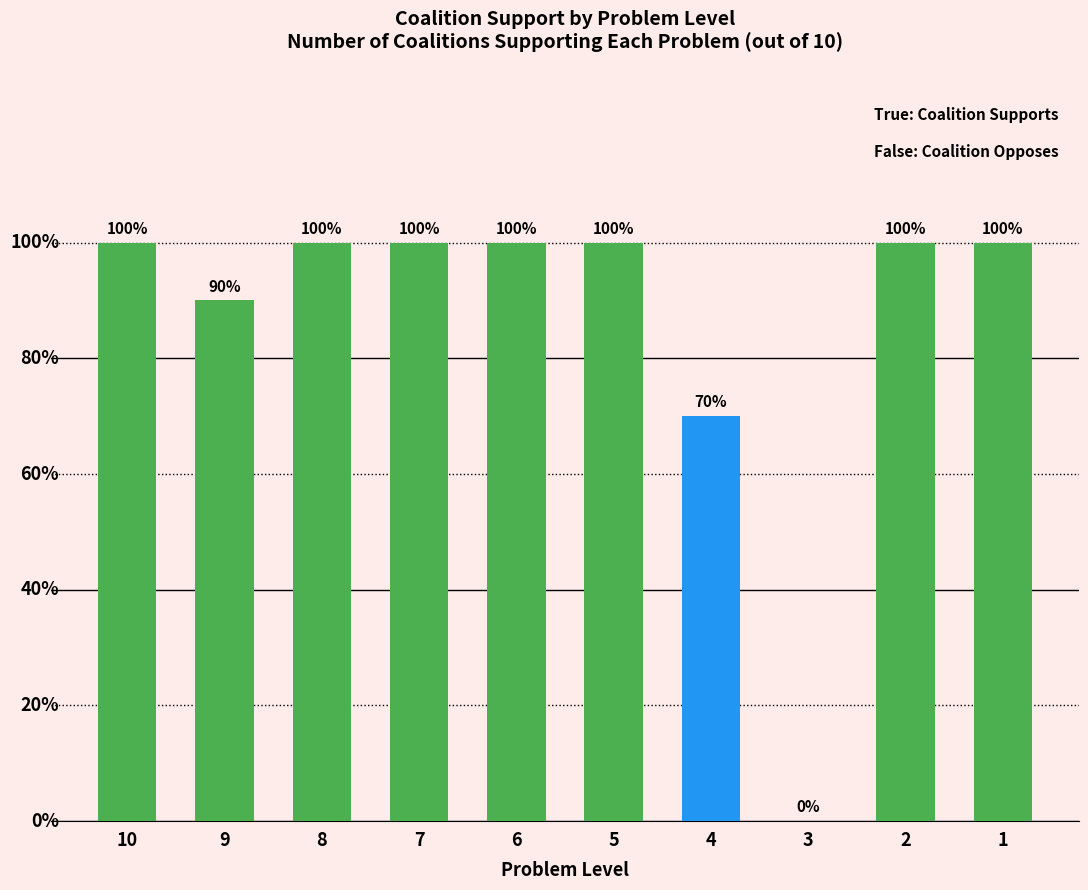

At which label is the value closest to 5?

4